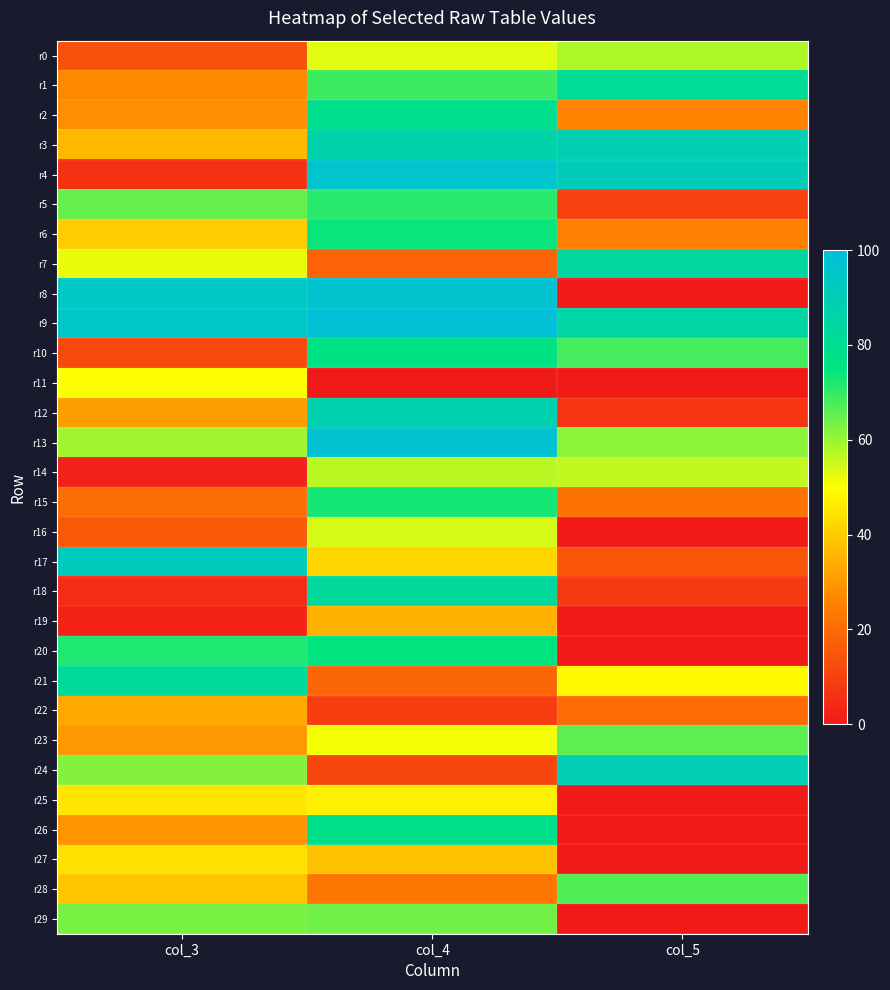

Which series has the largest range (max minus min)?

r8